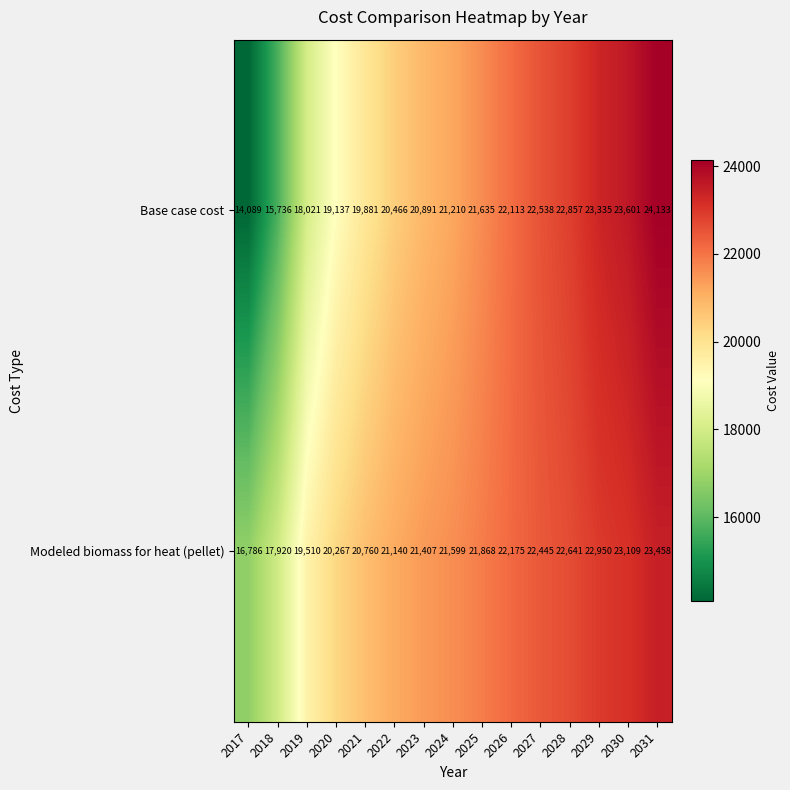

Which series changed the most between 2017 and 2018?

Base case cost